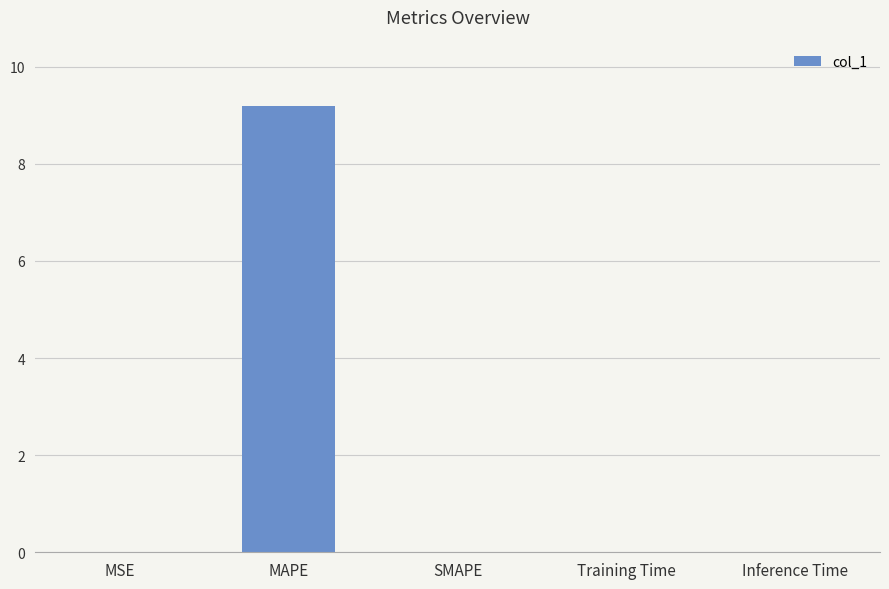

Are the bars grouped side by side (vs. stacked)?

No